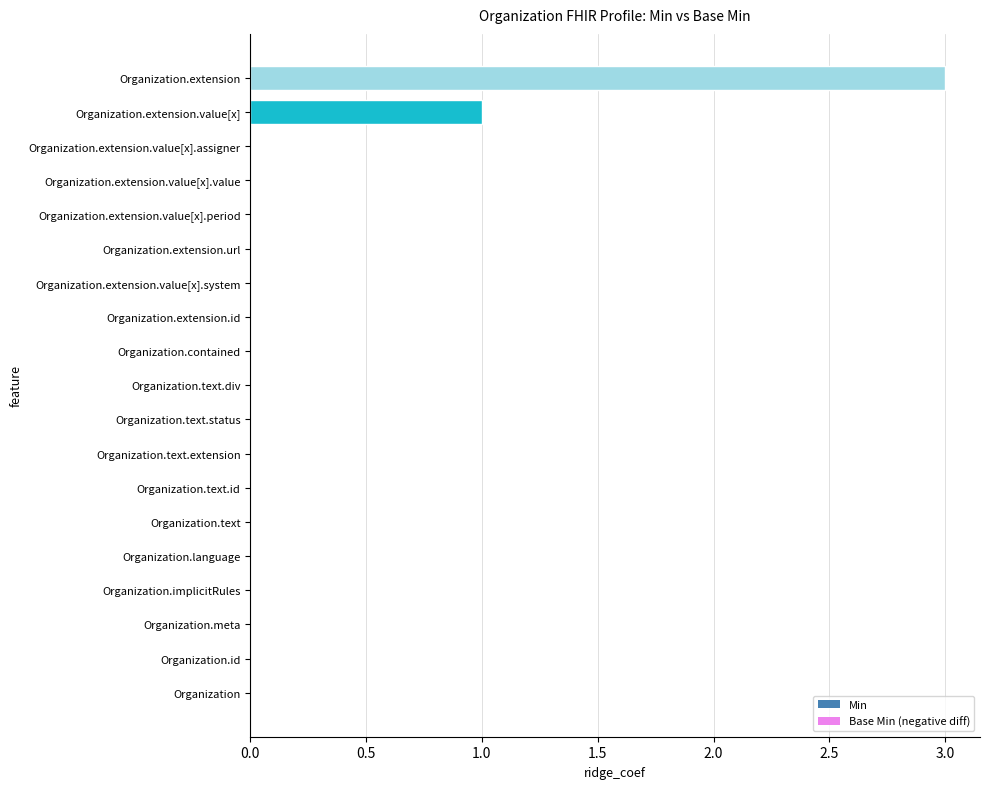

Which label corresponds to the largest value in the chart?

Organization.extension